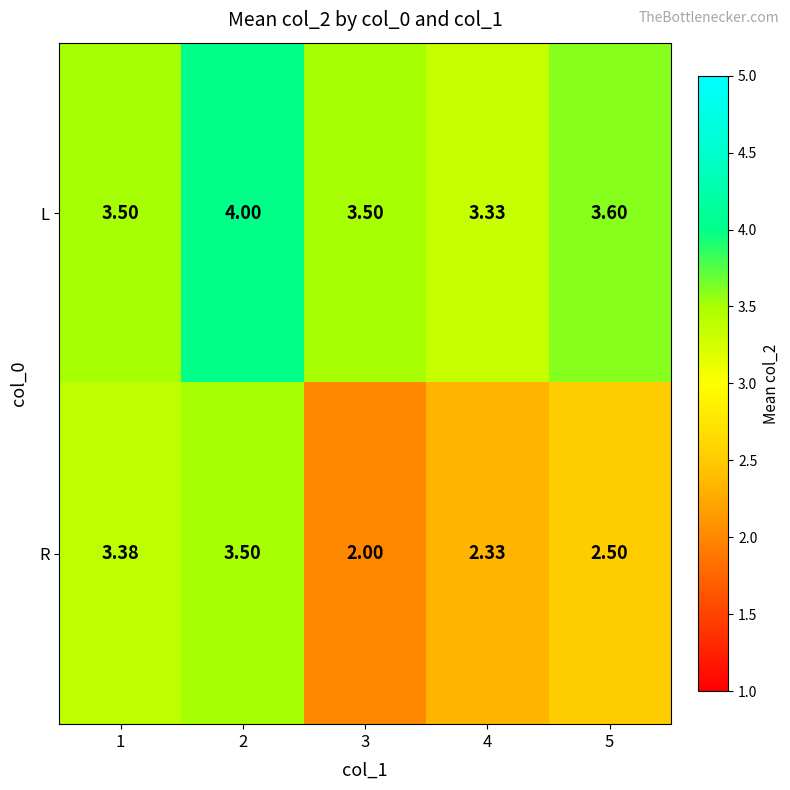

Count the number of categories in the chart.

5